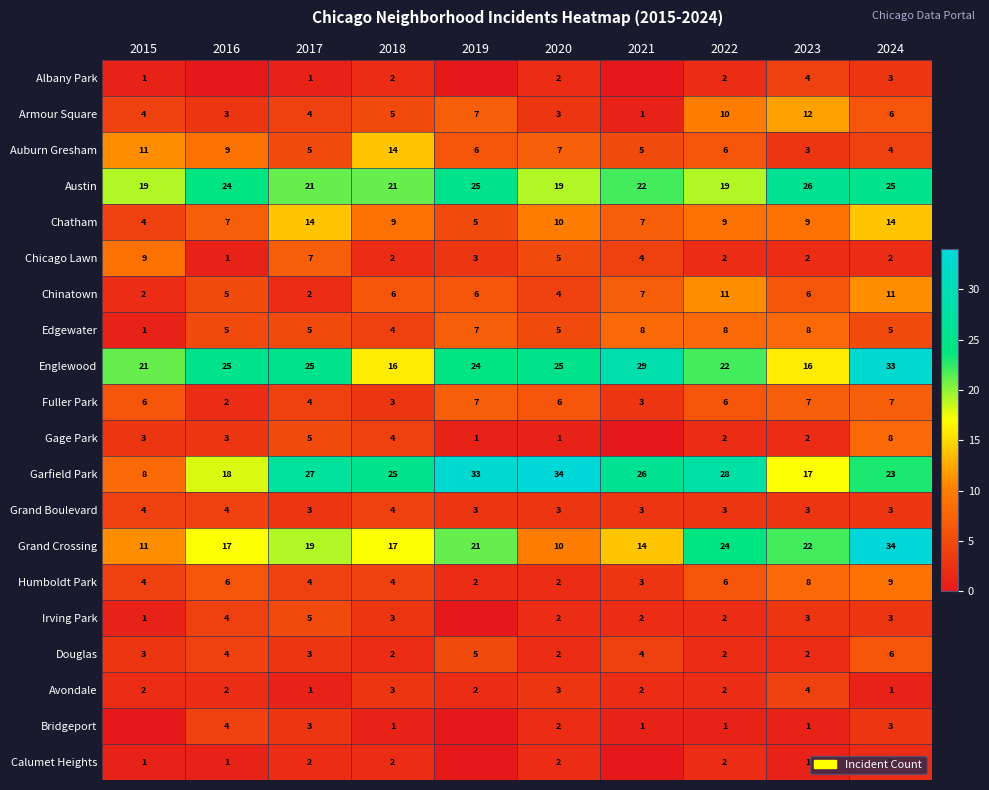

The Humboldt Park series shows 14 at 2023. True or false?

False